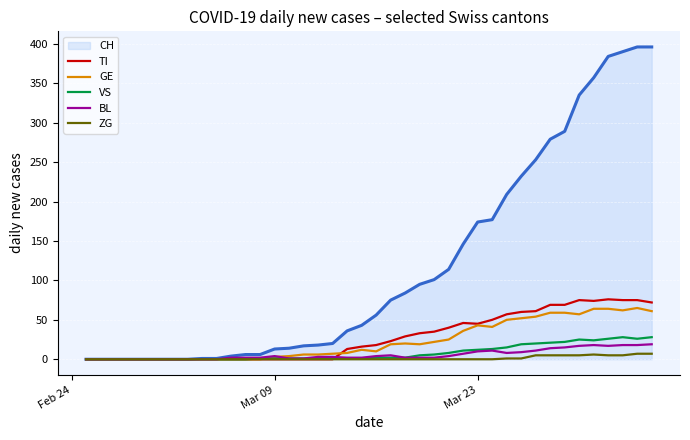

What is the maximum value shown in the chart?

396